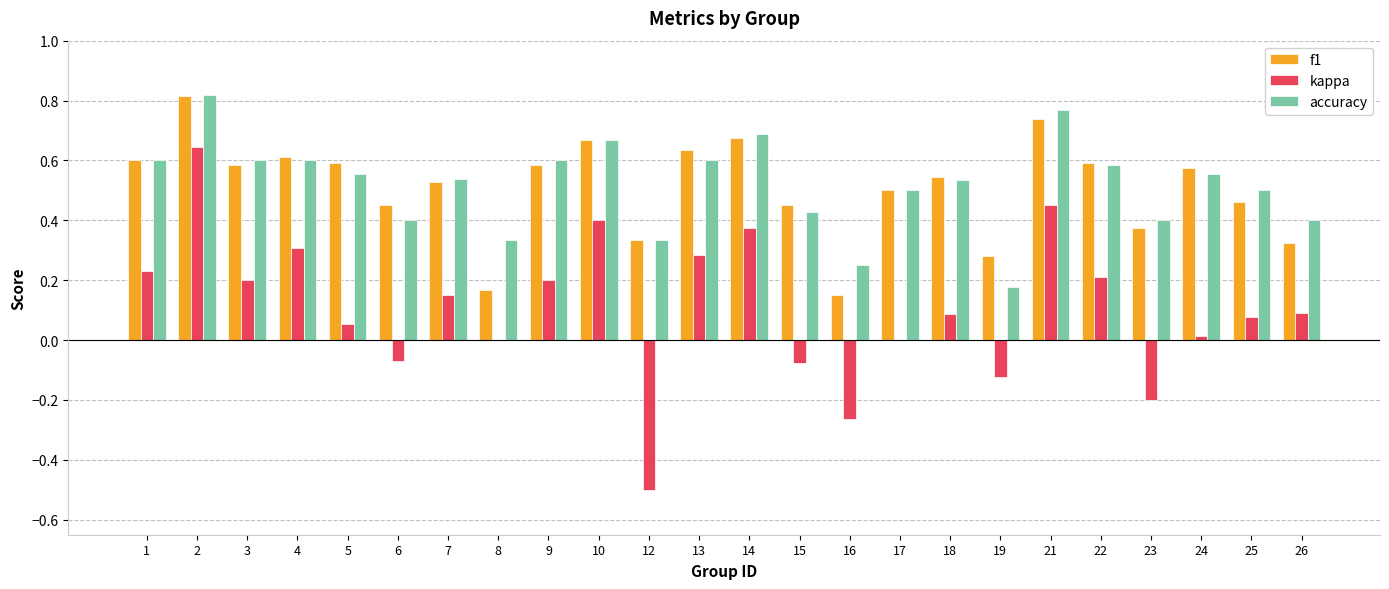

What are all the series names shown in the legend?

f1, kappa, accuracy